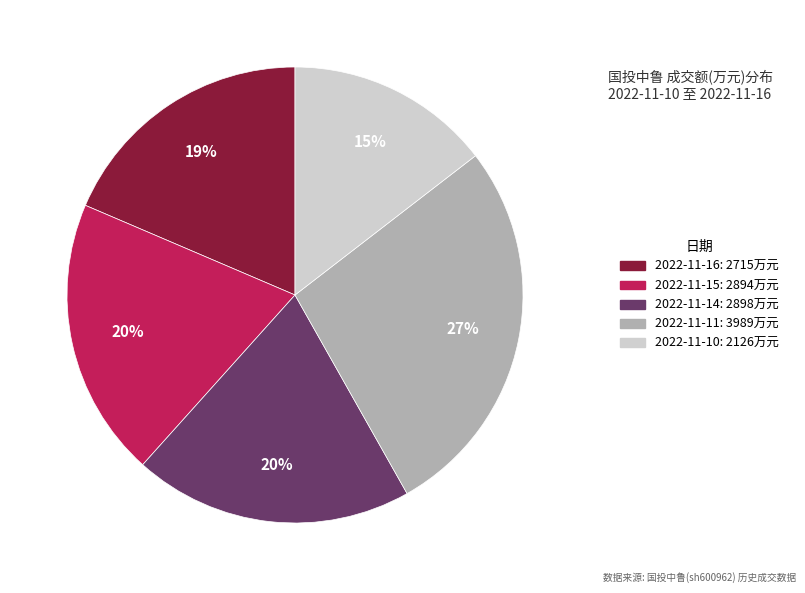

What is the largest slice in the pie chart?

2022-11-11